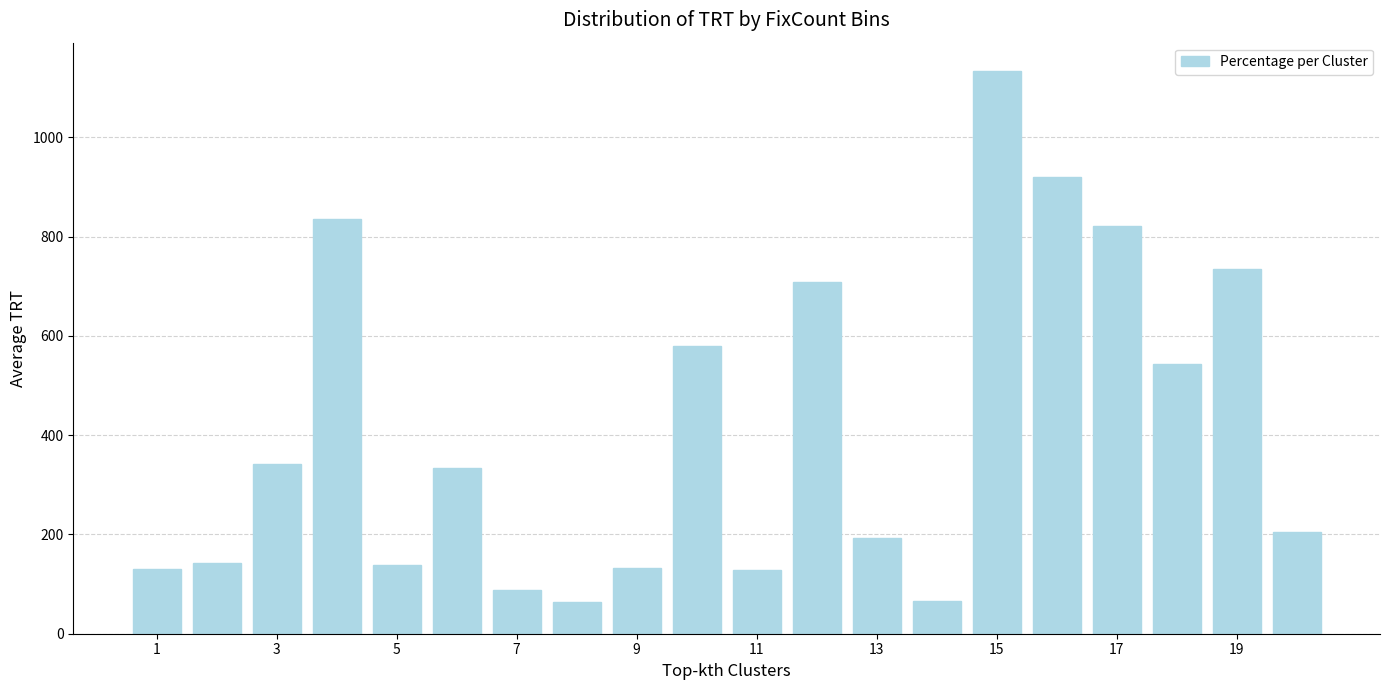

What is the greatest value displayed?

1134